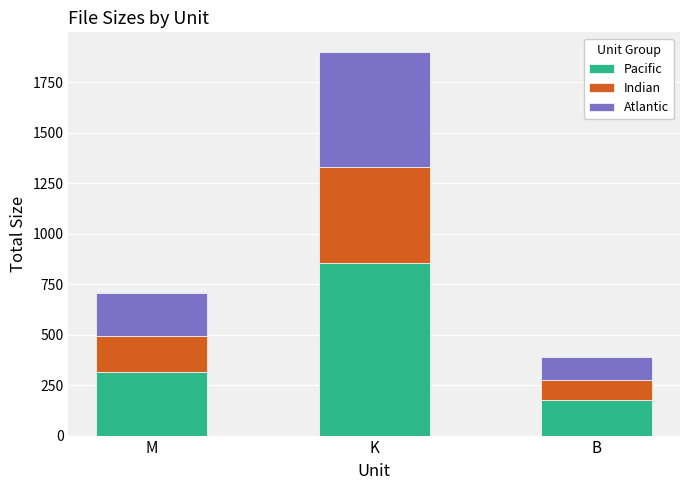

What is the difference between the maximum and minimum values in the Pacific series?

680.7